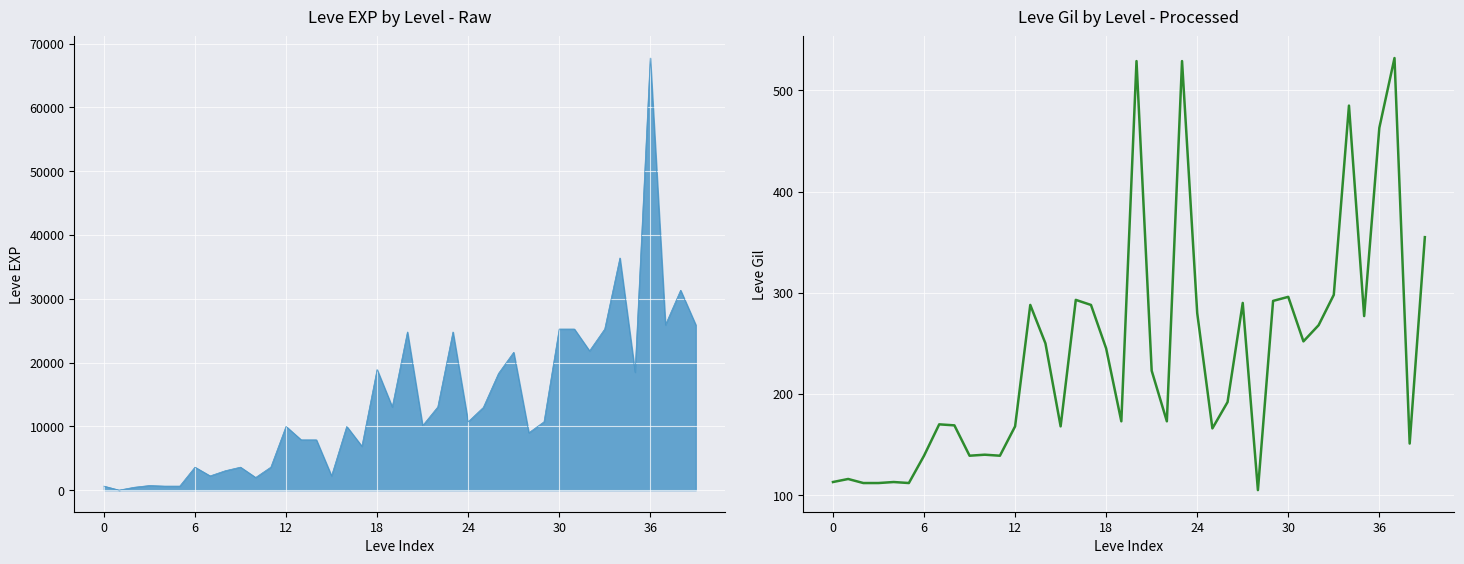

Reading left to right, what are all the values shown in this chart?

113	116	112	112	113	112	139	170	169	139	140	139	168	288	250	168	293	288	245	173	529	223	173	529	280	166	192	290	105	292	296	252	268	298	485	277	463	532	151	355